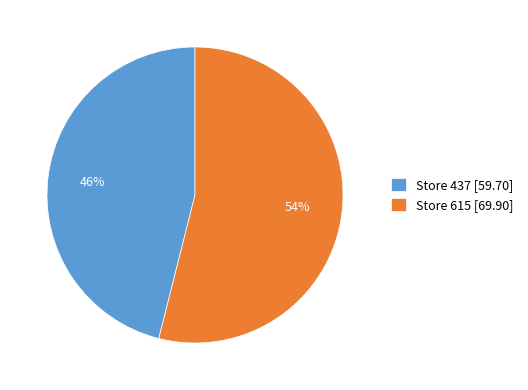

To the nearest percent, what portion does Store 615 [69.90] represent?

54%